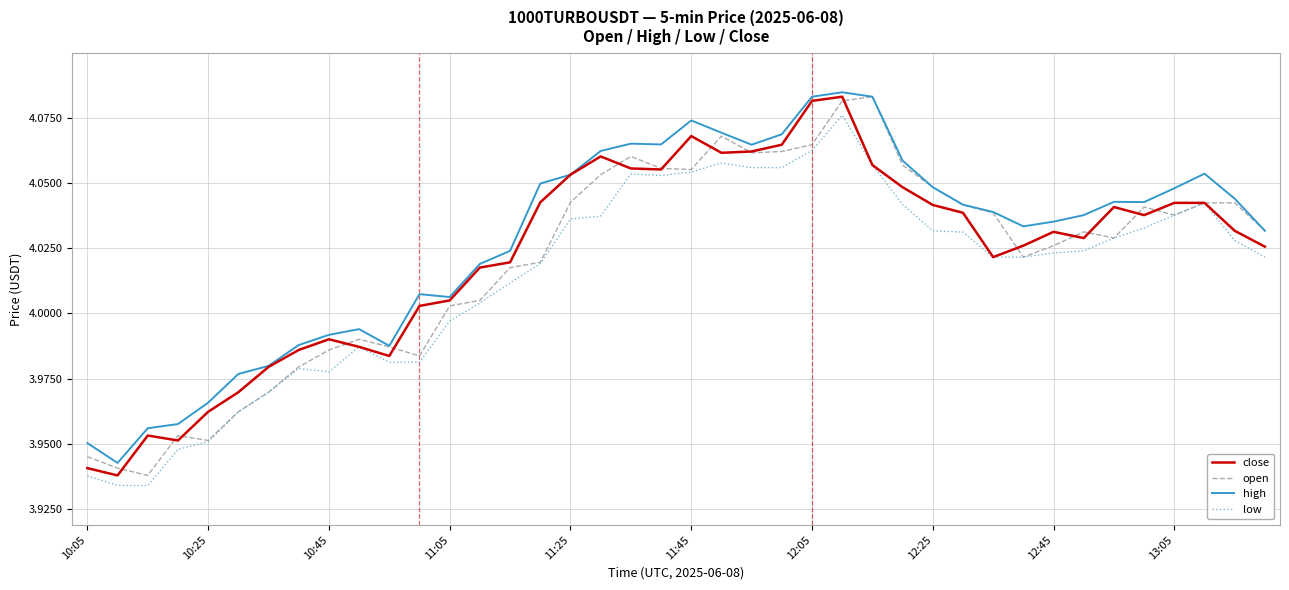

True or false: low and high cross at least once.

False